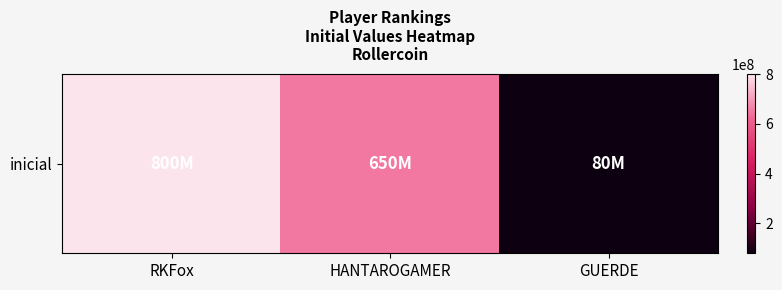

Rank the categories by value from lowest to highest.

GUERDE, HANTAROGAMER, RKFox